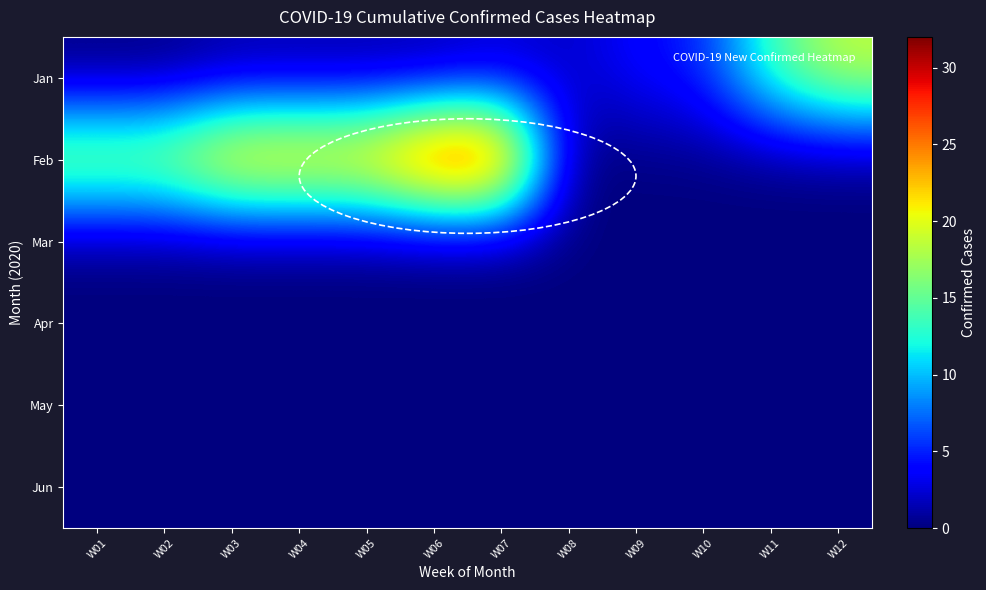

Which has a higher value, W08 or W10?

W10